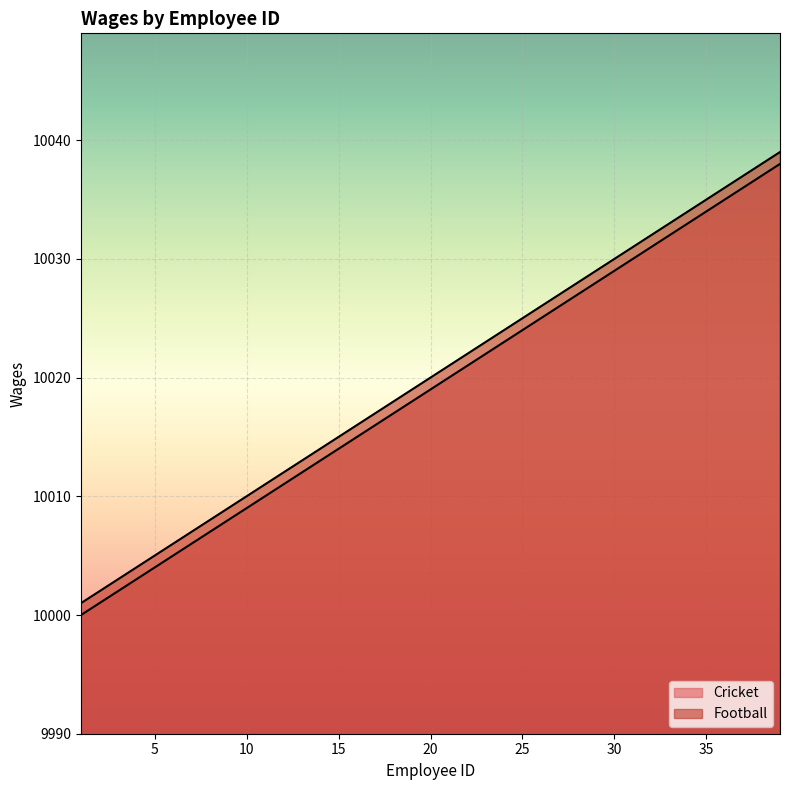

Between 17 and 27, which series saw the biggest shift?

Cricket